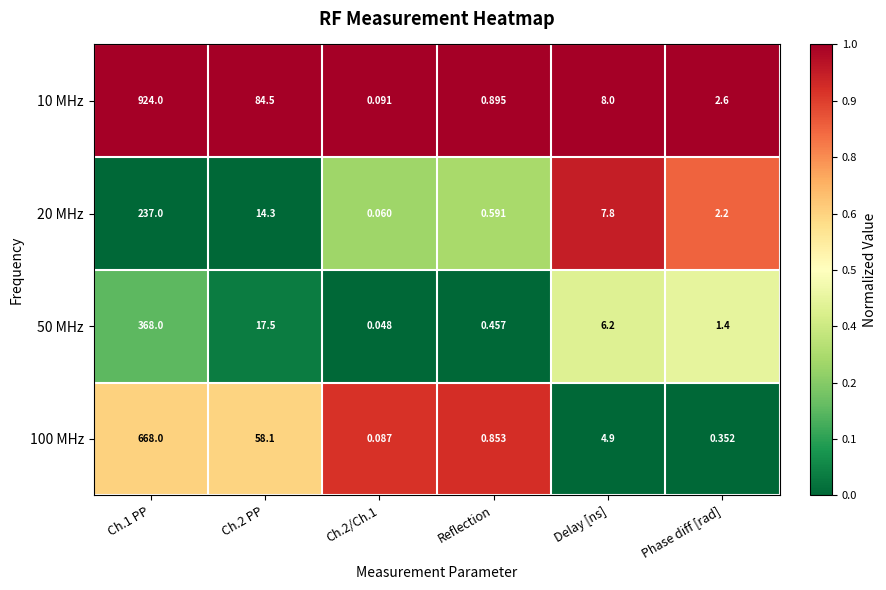

Is the value of 20 MHz at Ch.1 PP greater than the value of 100 MHz at Ch.2/Ch.1?

Yes